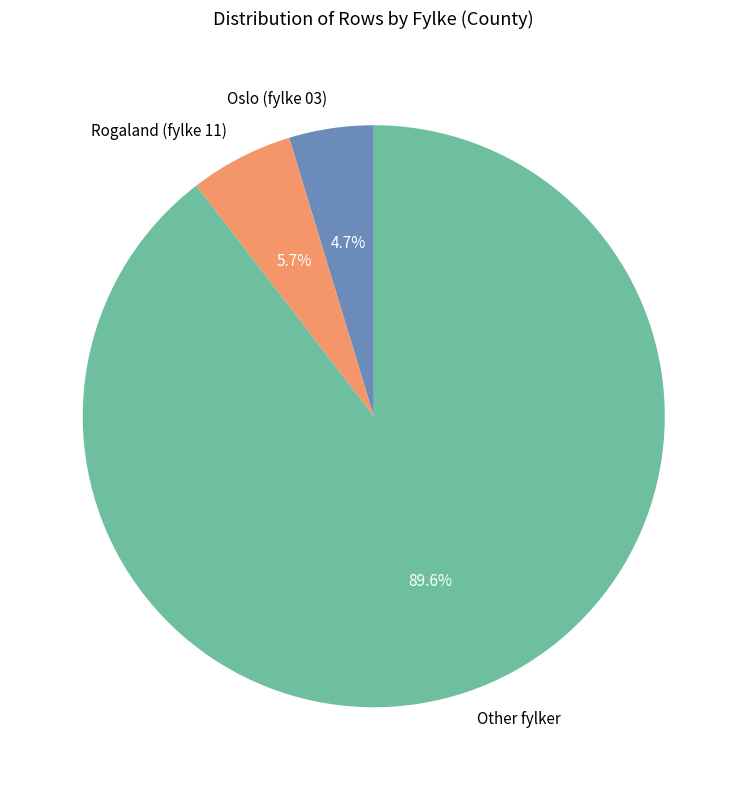

What percentage is NOT represented by Rogaland?

94.3%